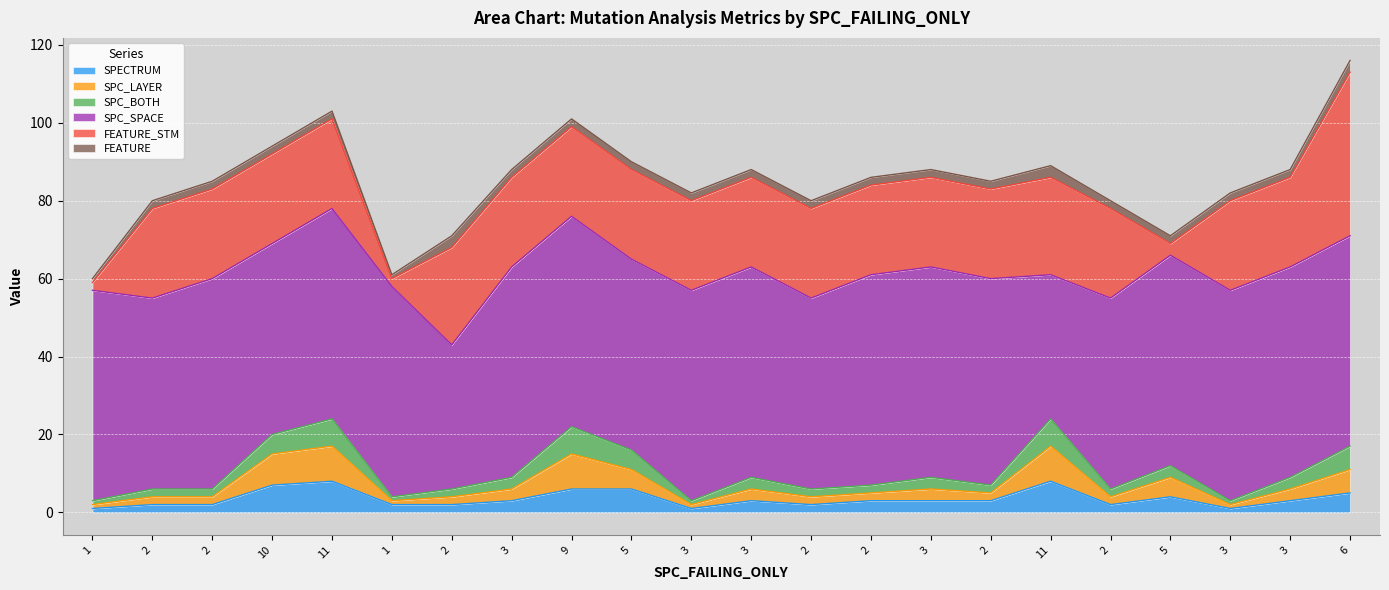

True or false: SPC_BOTH and SPECTRUM cross at least once.

False